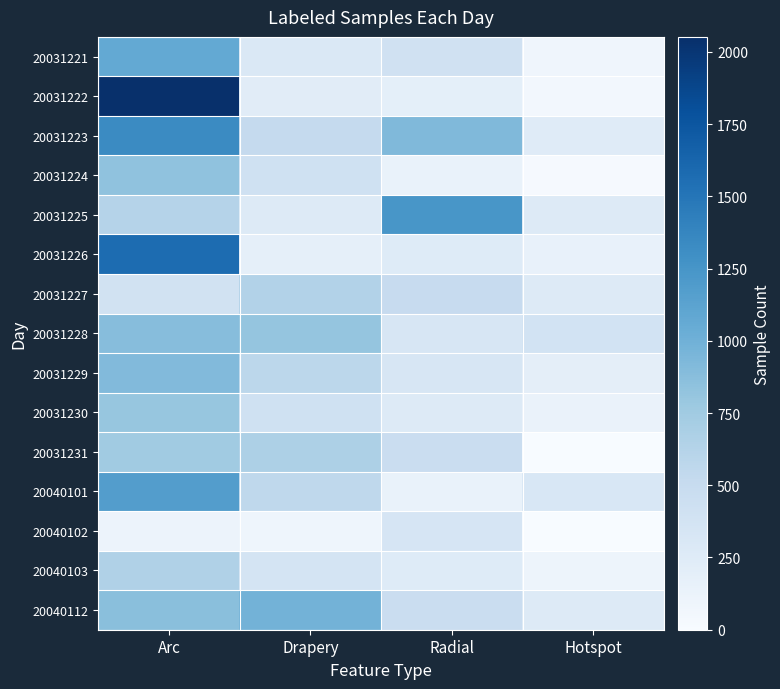

At how many categories does at least one series exceed 505?

3